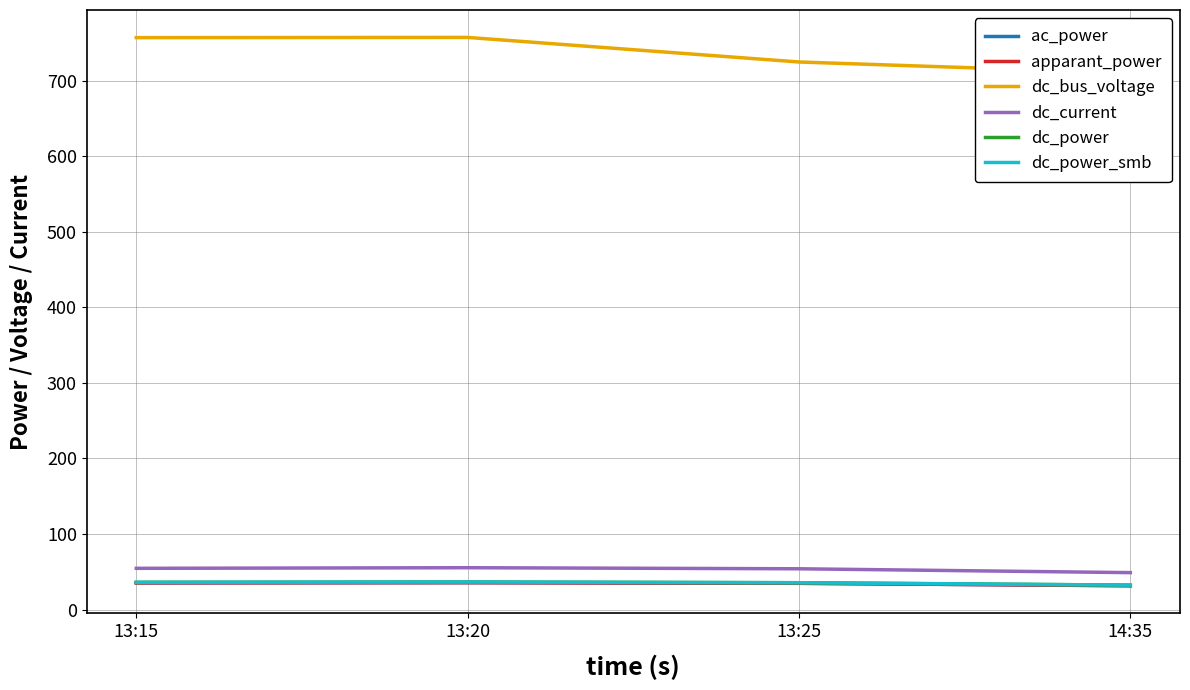

Which category has the lowest value across all series?

14:35